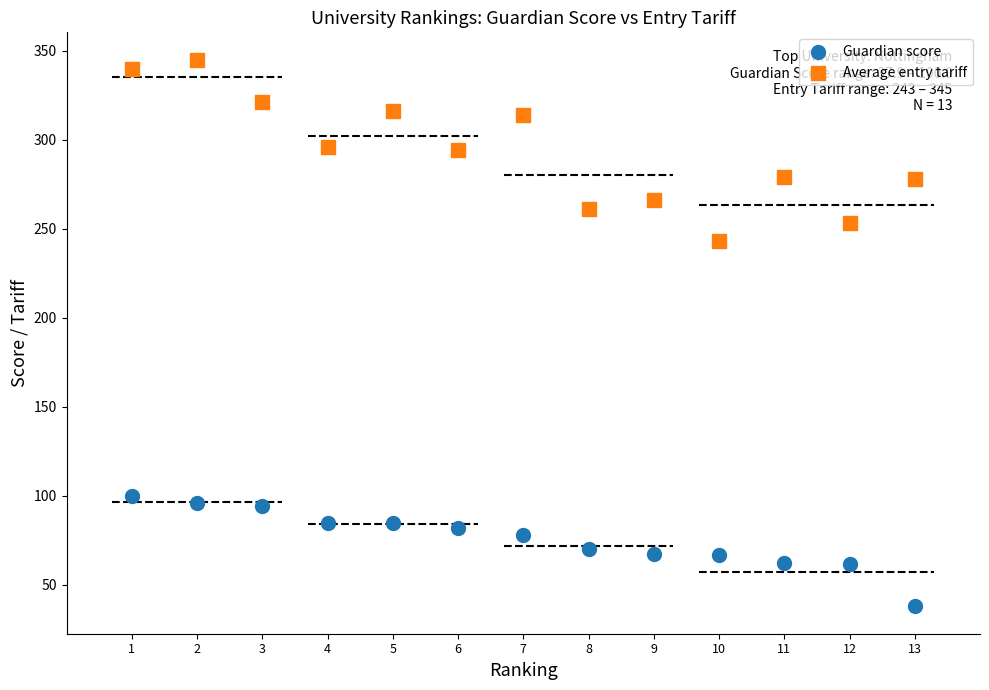

What are all the series names shown in the legend?

Guardian score, Average entry tariff